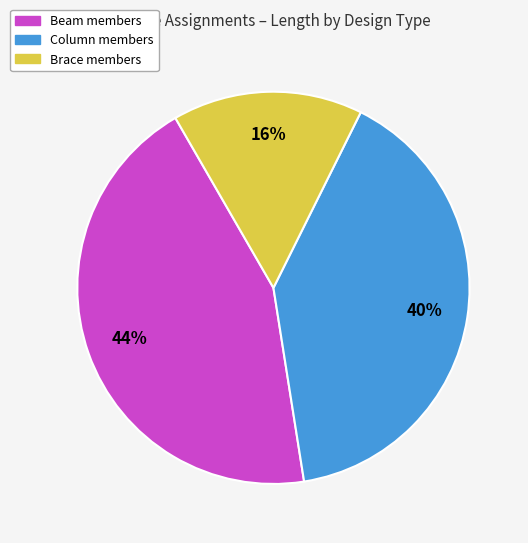

How many slices are in this pie chart?

3